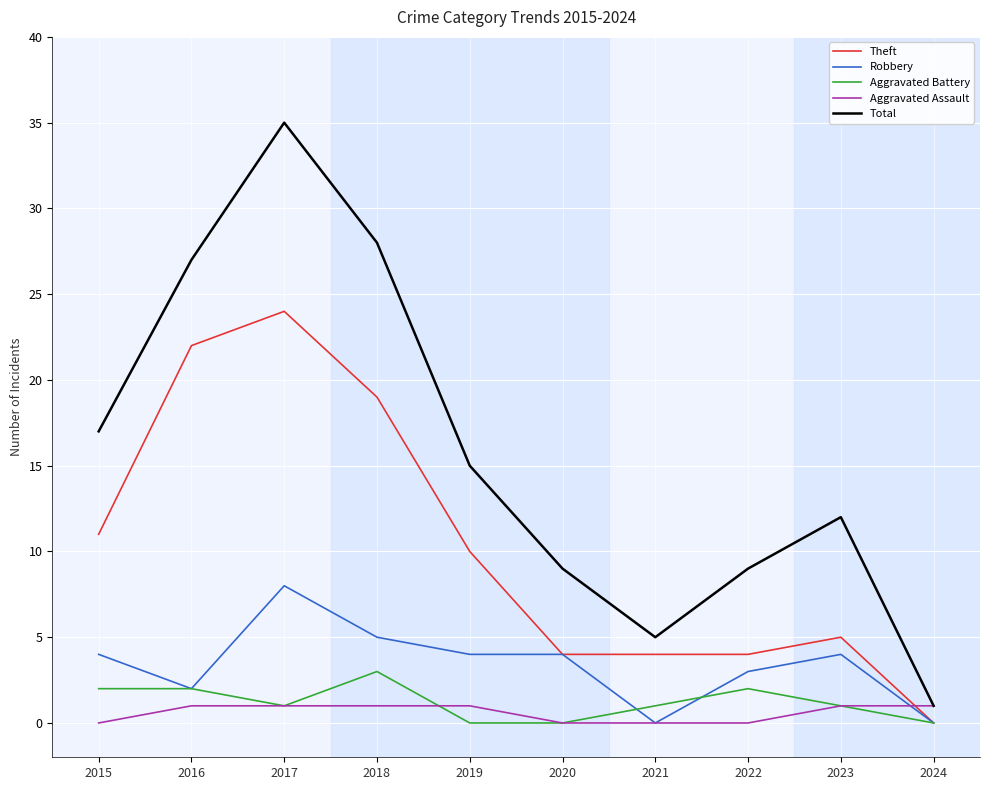

How many lines are shown in the chart?

5